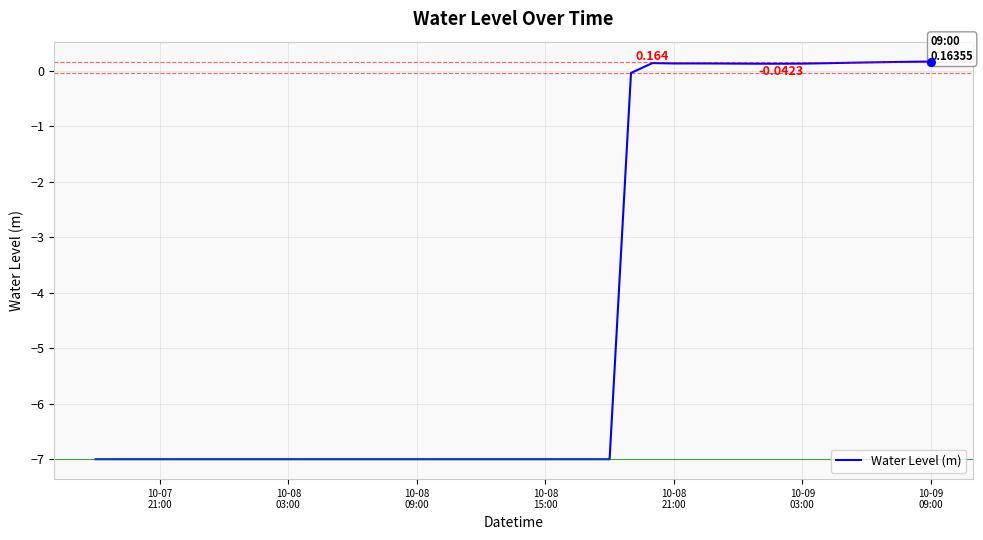

What is the smallest value displayed?

-7.0